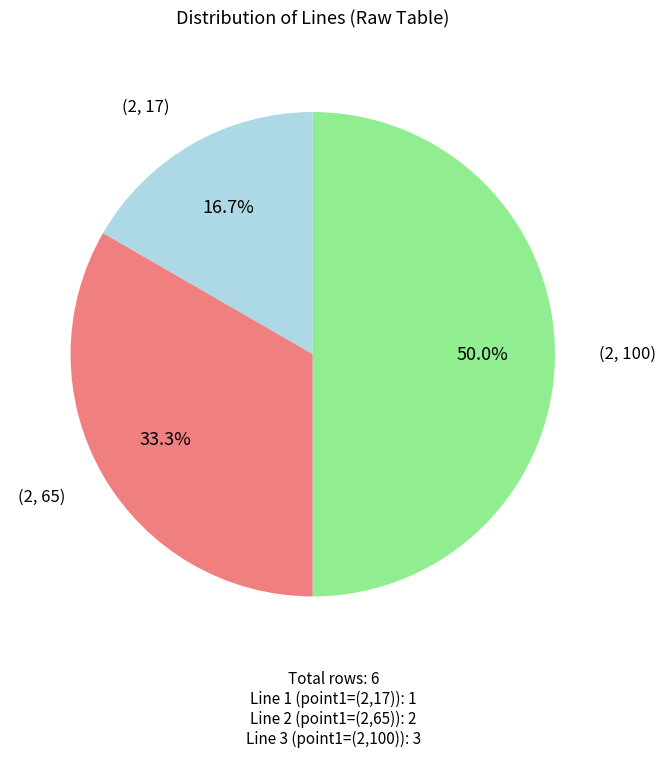

Is it true that (2, 17) is 5% of the pie?

False